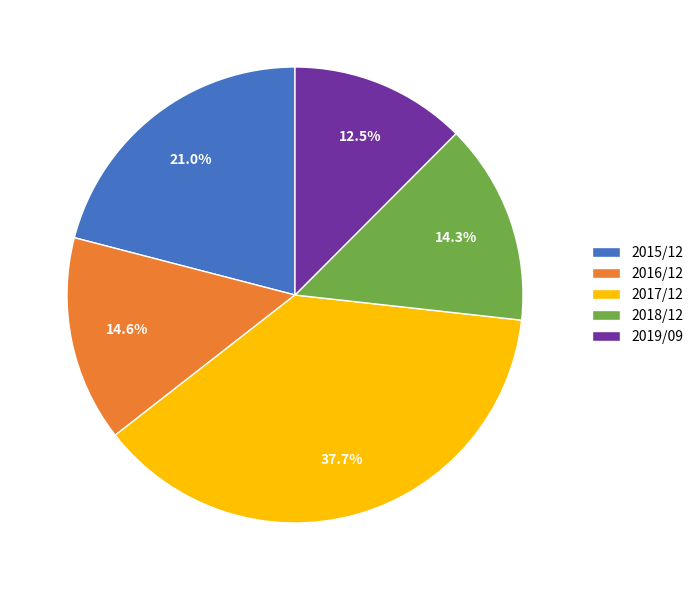

True or false: 2016/12 accounts for 15% of the total.

True